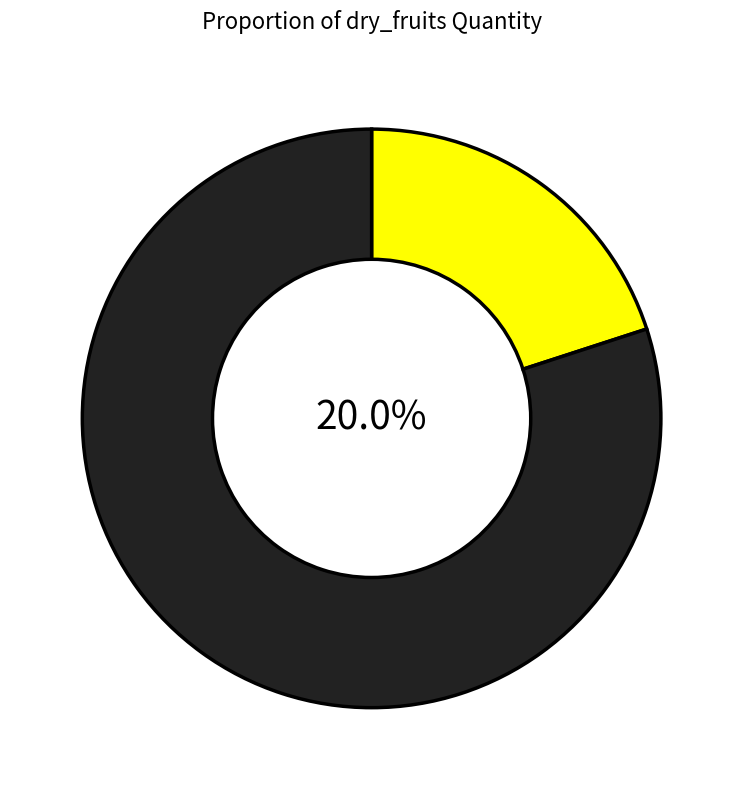

True or false: kaju accounts for 31% of the total.

False